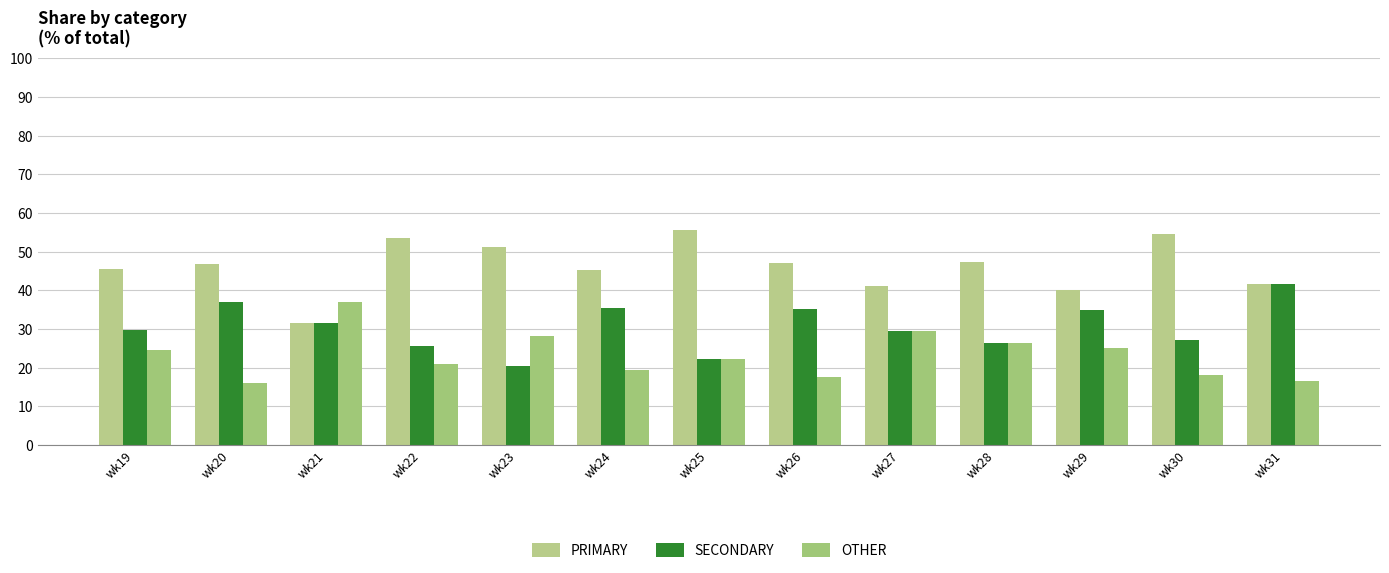

True or false: PRIMARY has a value of 31.4 at wk24.

False